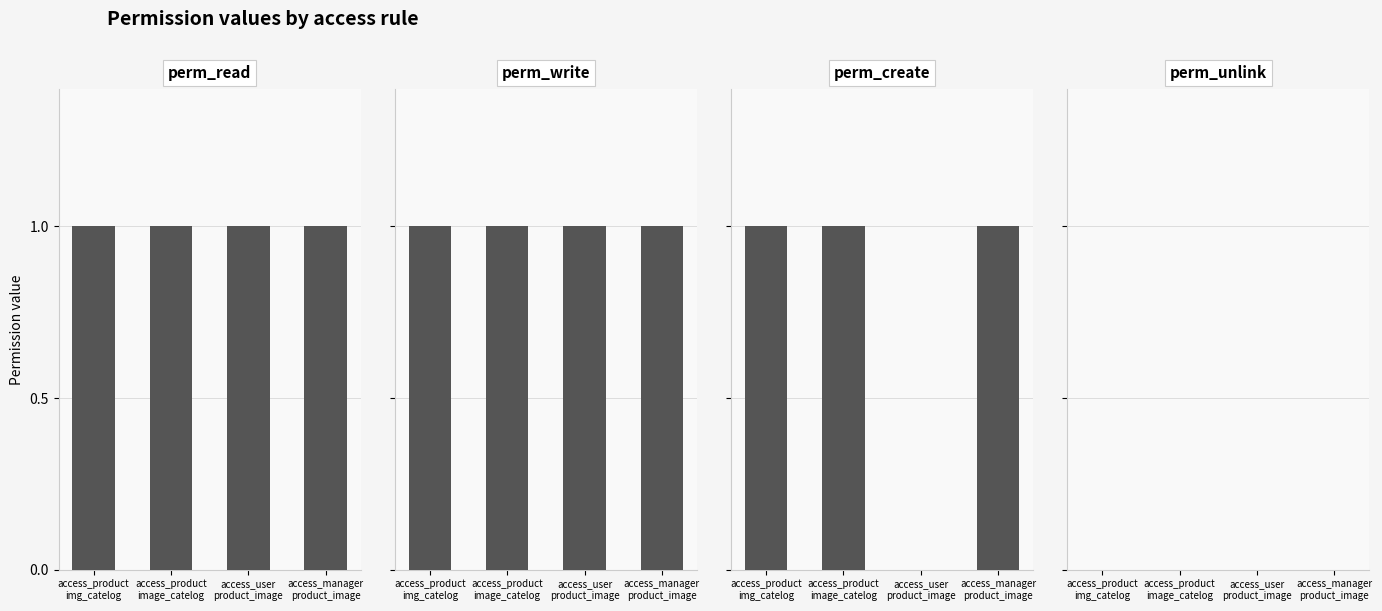

What is the average value of the perm_read series?

1